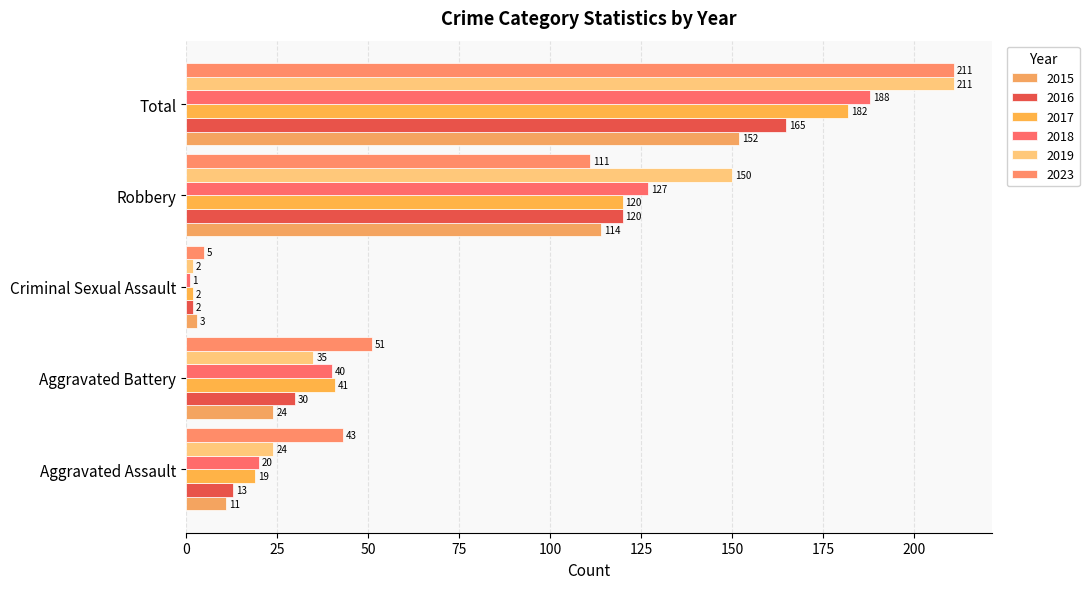

What is the difference between the 2017 values at Robbery and Total?

62